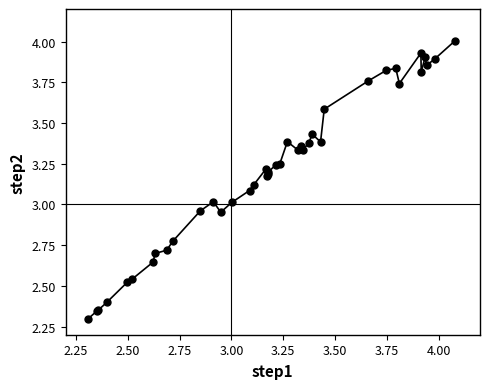

What is the maximum value shown in the chart?

4.0